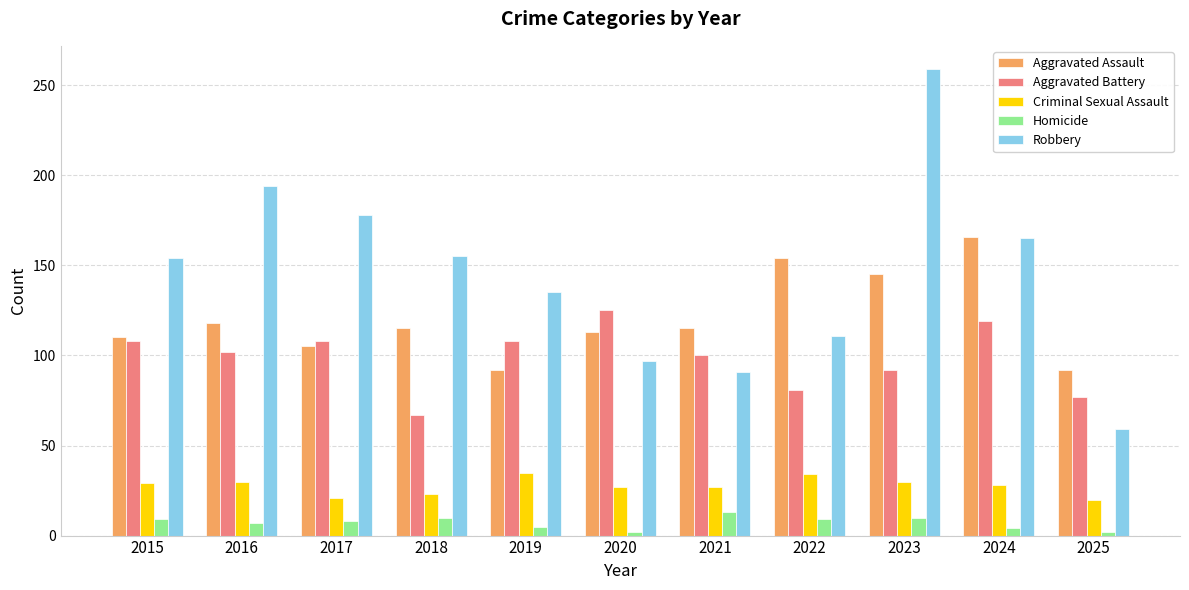

What is the difference between the maximum and second lowest values in the Robbery series?

168